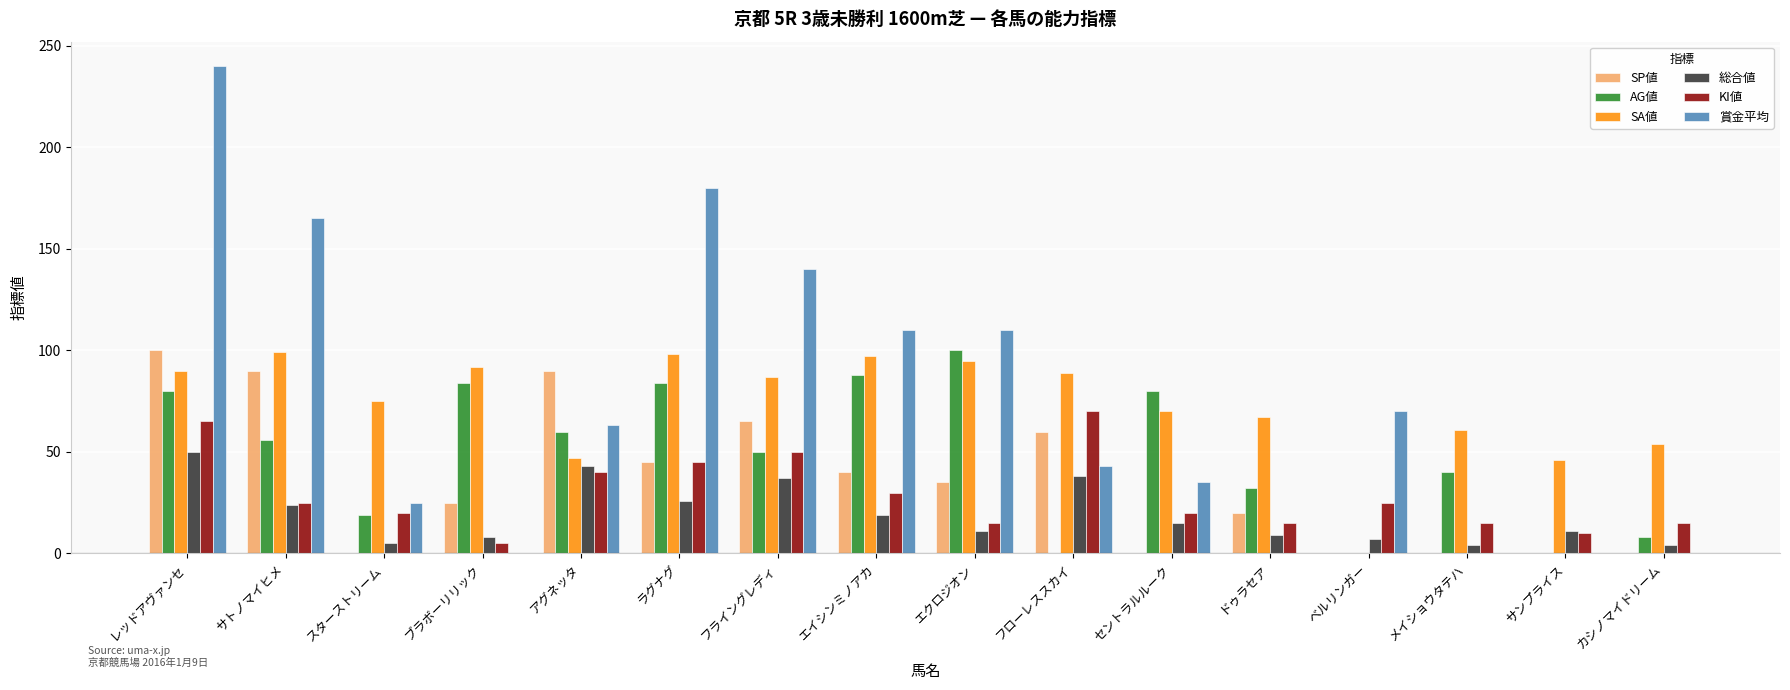

What is the sum of all 賞金平均 values?

1181